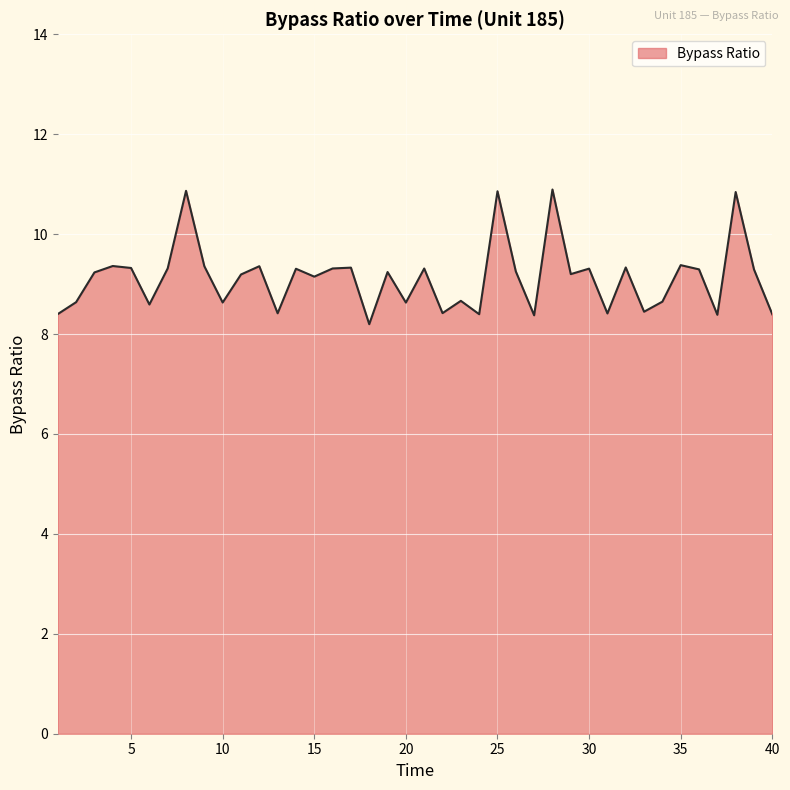

How many values are below 9?

16